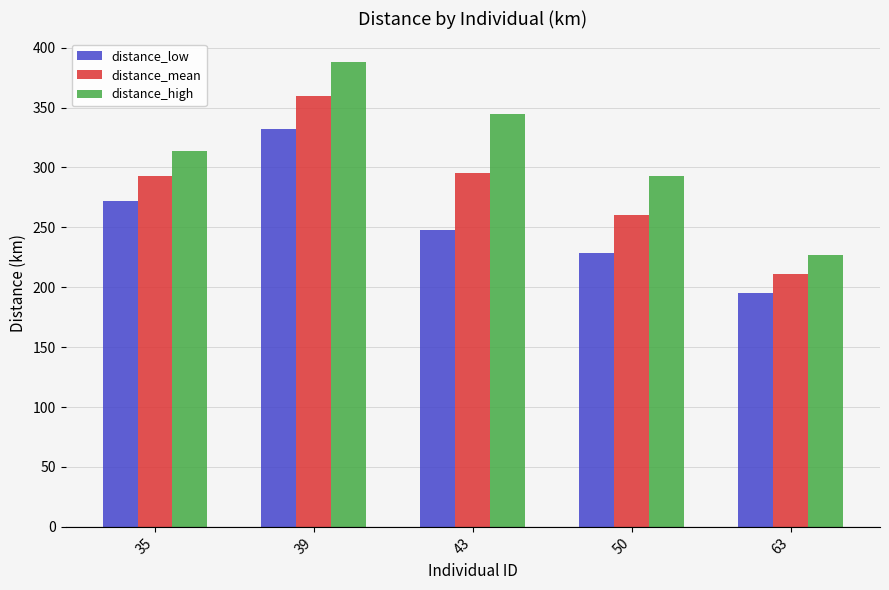

Where is distance_high nearest to the value 307?

35